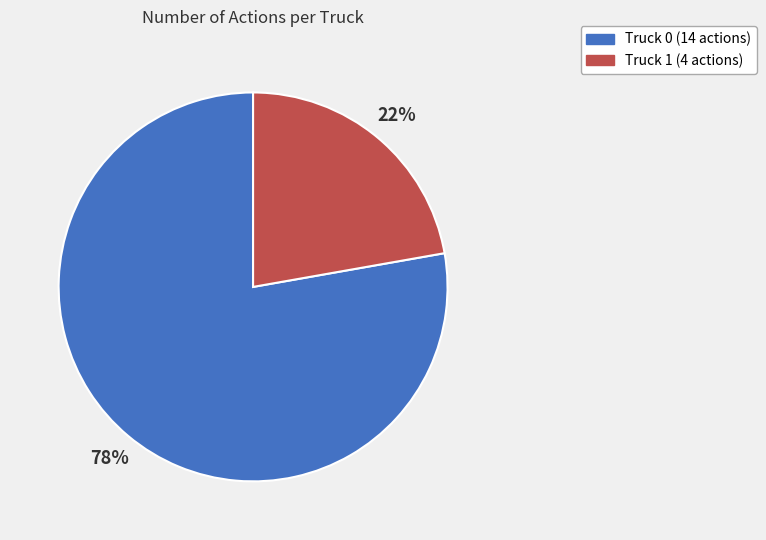

Between Truck 0 and Truck 1, which is larger?

Truck 0